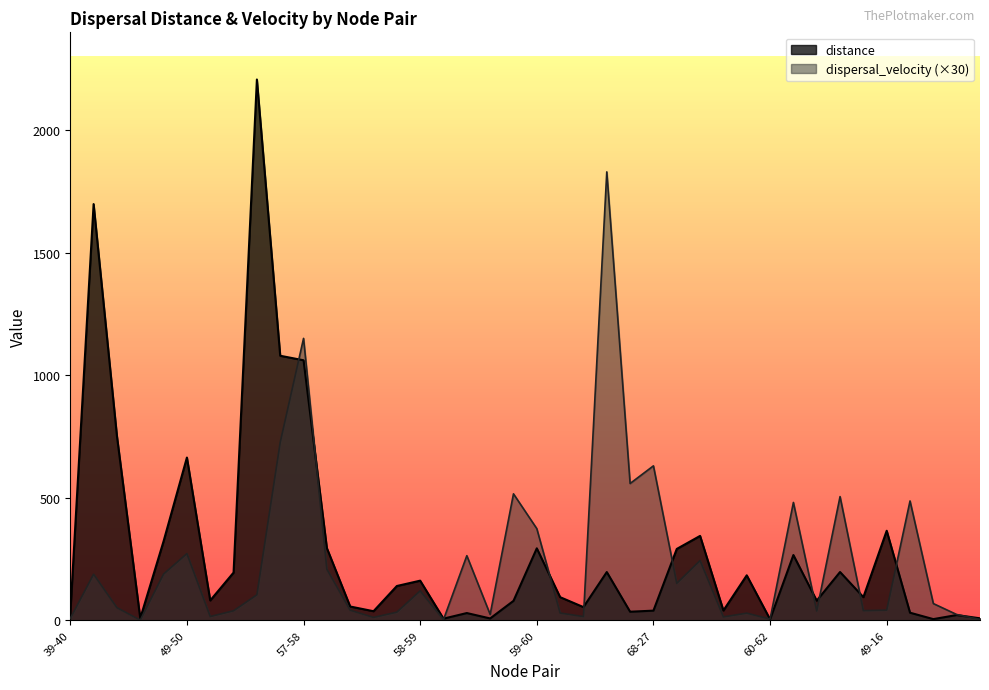

Rank the categories by distance value from highest to lowest.

40-52, 39-55, 42-43, 57-58, 40-41, 49-50, 49-16, 53-1, 41-49, 52-54, 59-60, 51-14, 45-46, 67-69, 67-68, 56-57, 50-13, 58-59, 50-51, 44-6, 43-45, 41-42, 51-15, 65-66, 43-44, 57-67, 58-26, 68-27, 42-47, 68-28, 46-8, 59-64, 39-40, 60-61, 55-56, 47-48, 64-65, 52-53, 62-63, 60-62